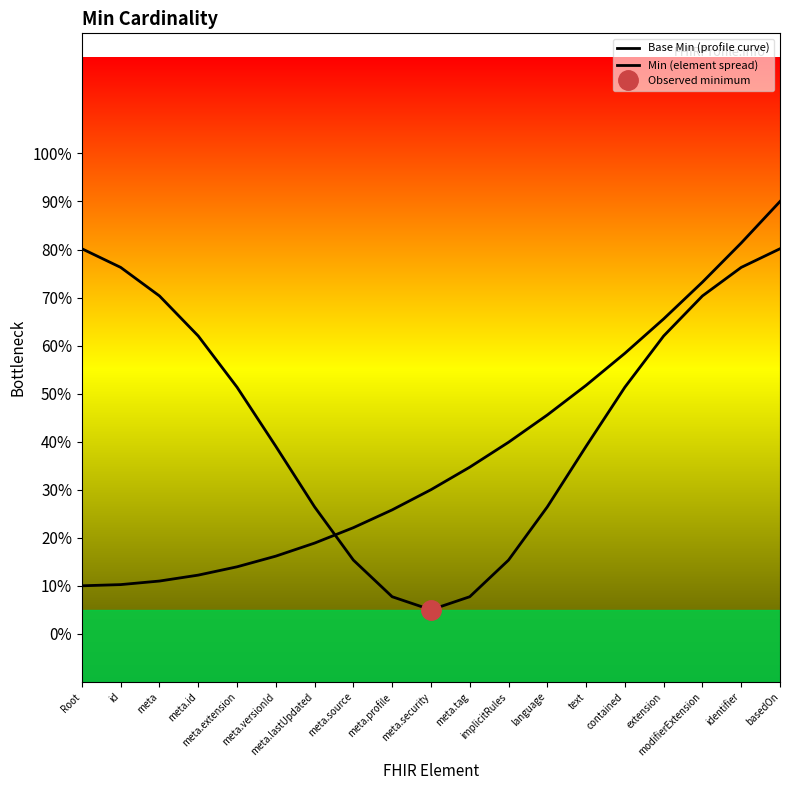

Where do Base Min (profile curve) and Min (element spread) first cross each other?

meta.lastUpdated and meta.source